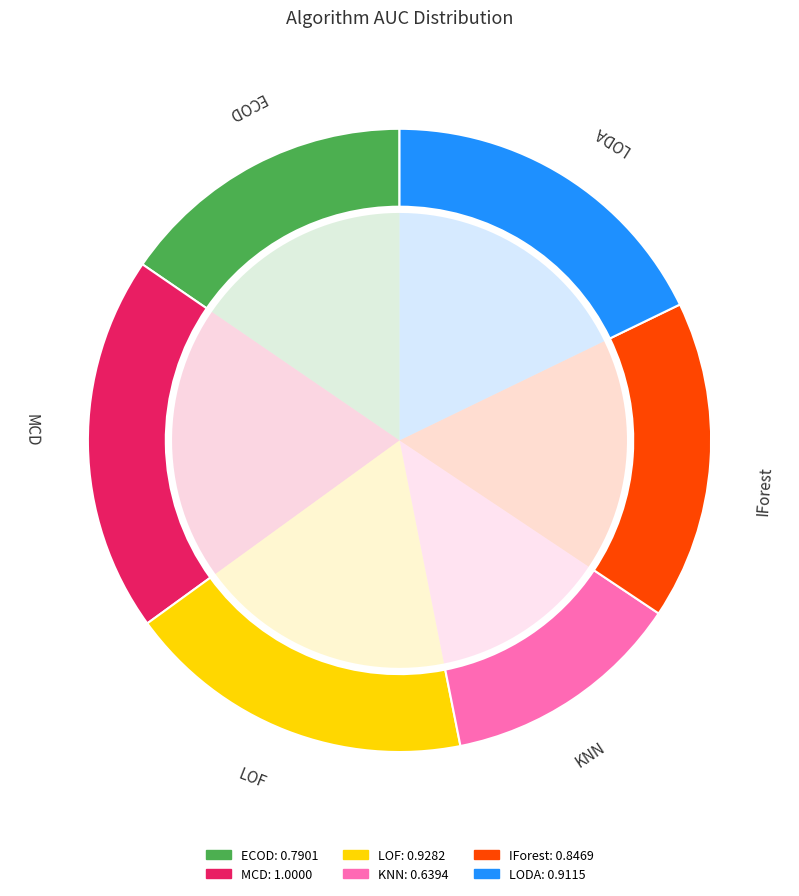

What is the largest slice in the pie chart?

MCD